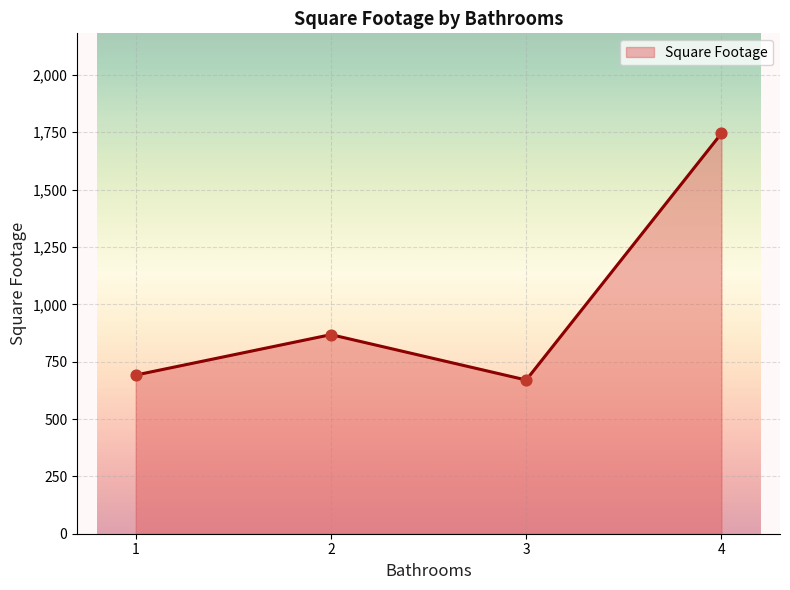

Between 1 and 2, which is larger?

2